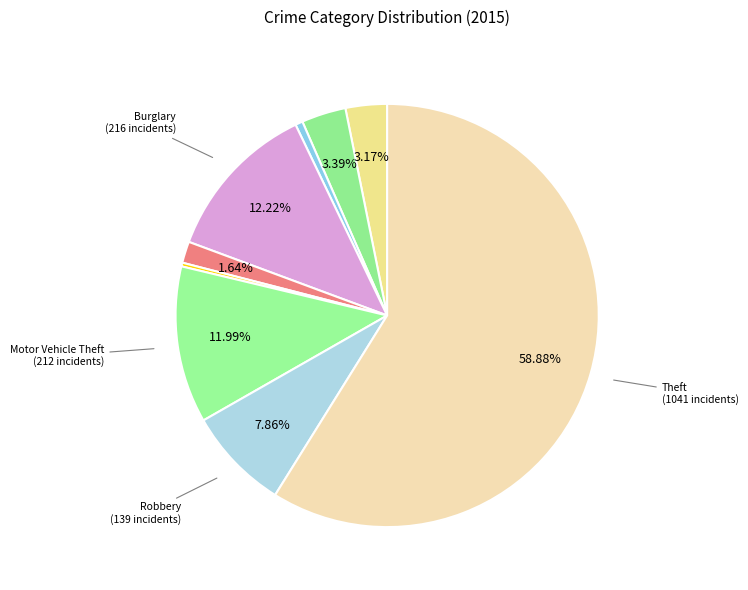

Count the number of slices in the pie.

9